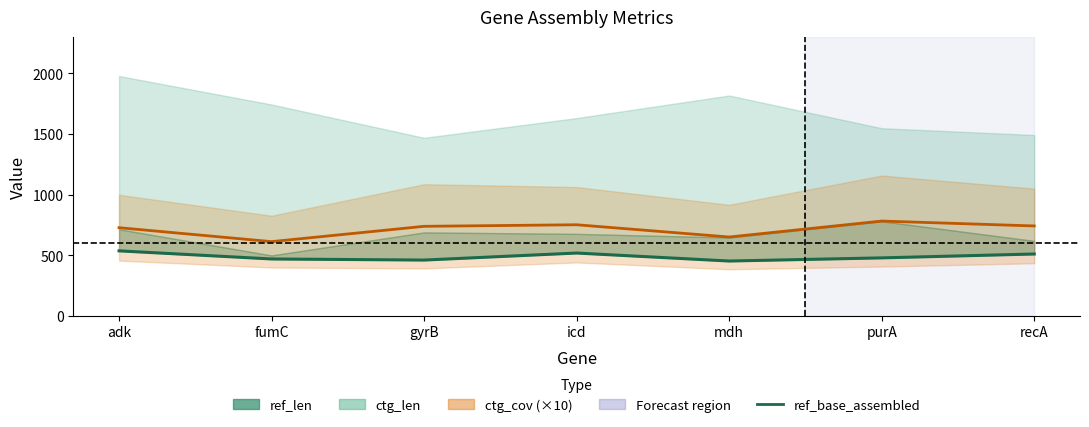

True or false: ref_base_assembled and ctg_cov centre (×10) cross at least once.

False